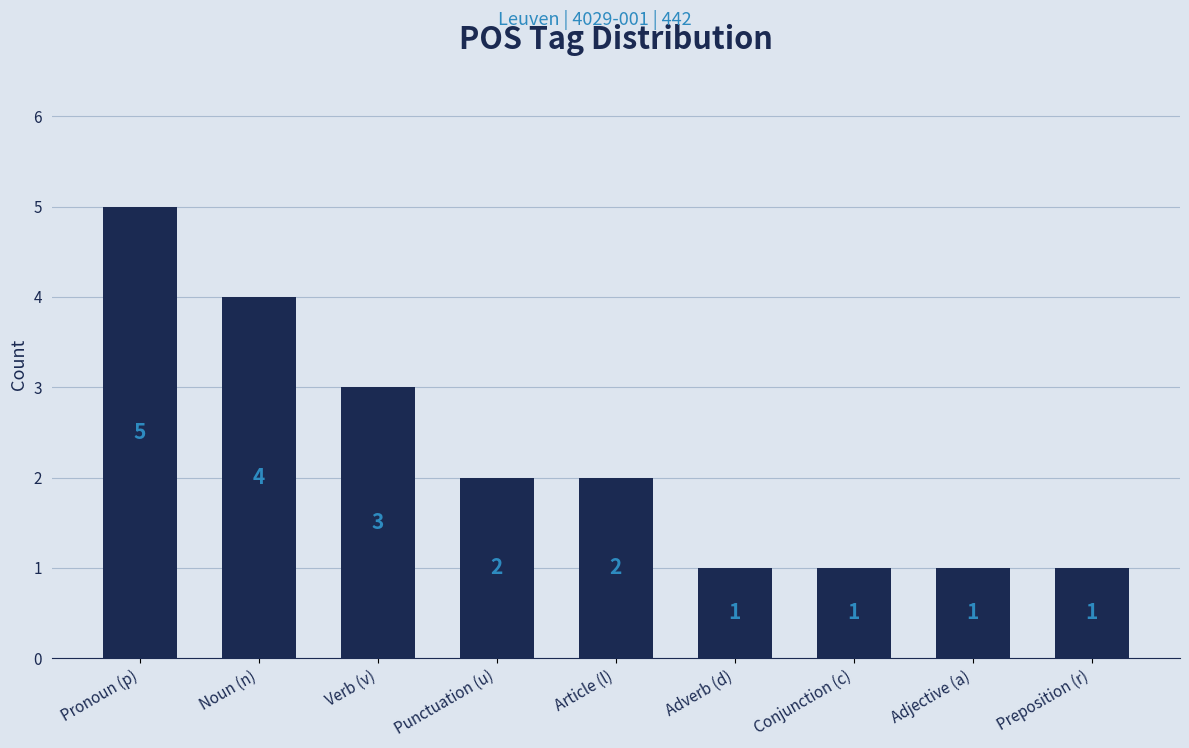

How many series are shown in this chart?

1